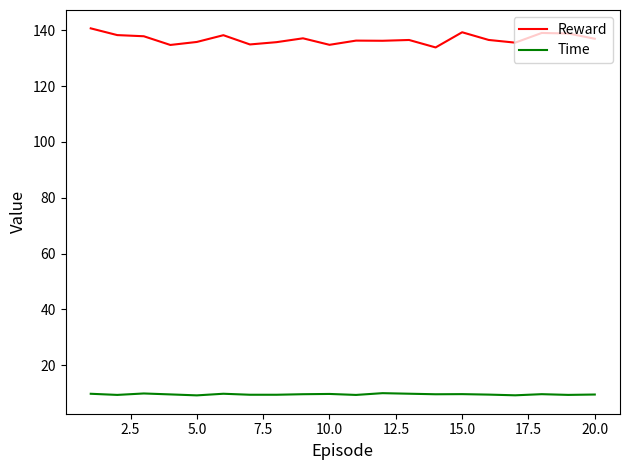

True or false: Reward has more than 0 interior local peaks.

True